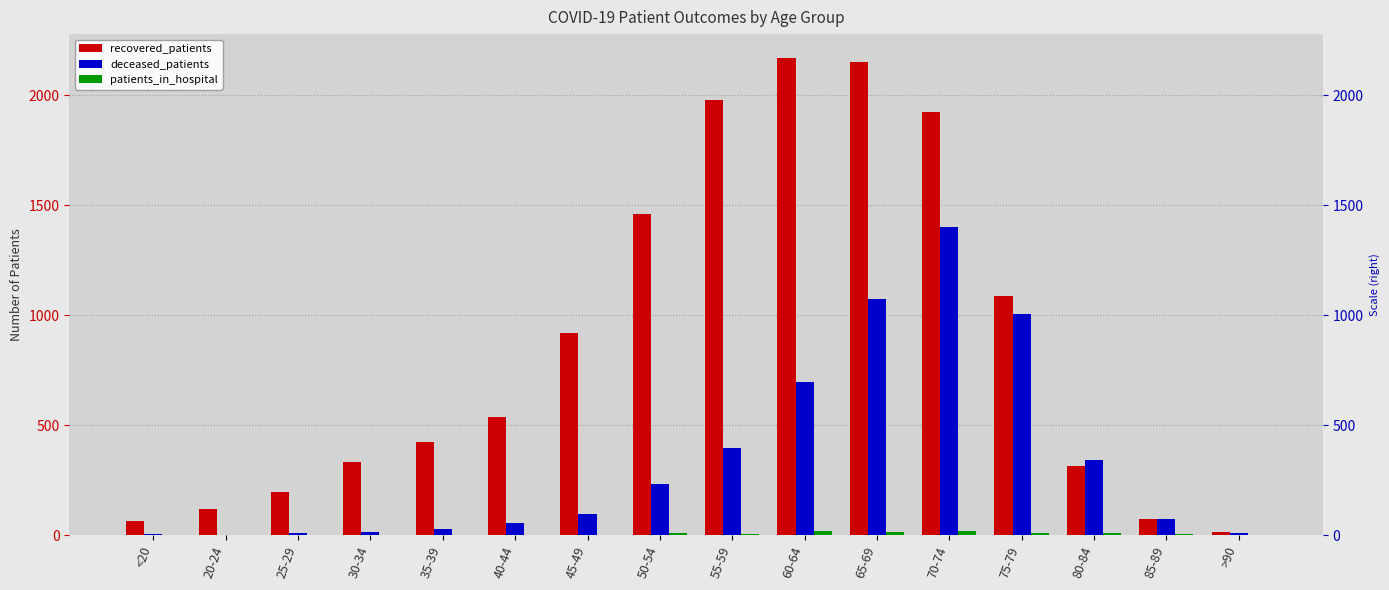

Which series changed the most between 25-29 and 40-44?

recovered_patients